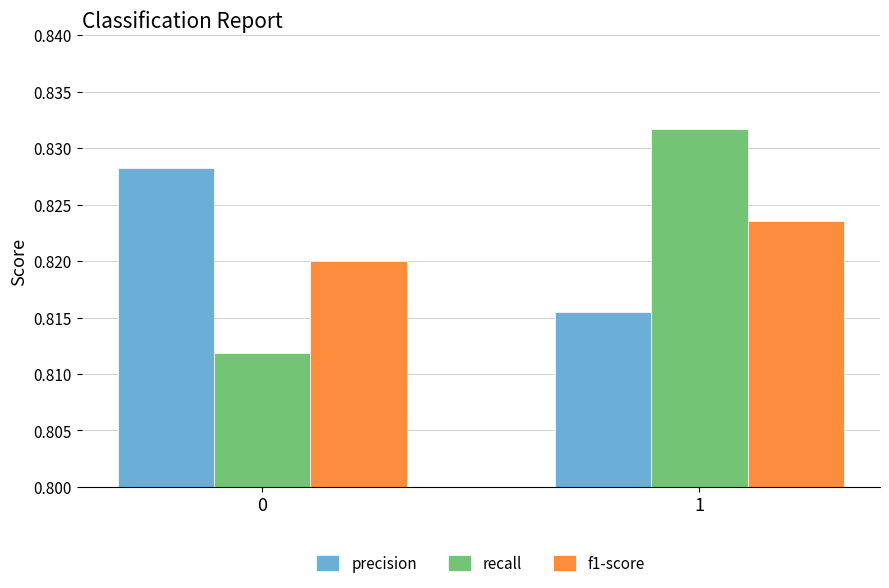

Between 0 and 1, which series saw the biggest shift?

recall